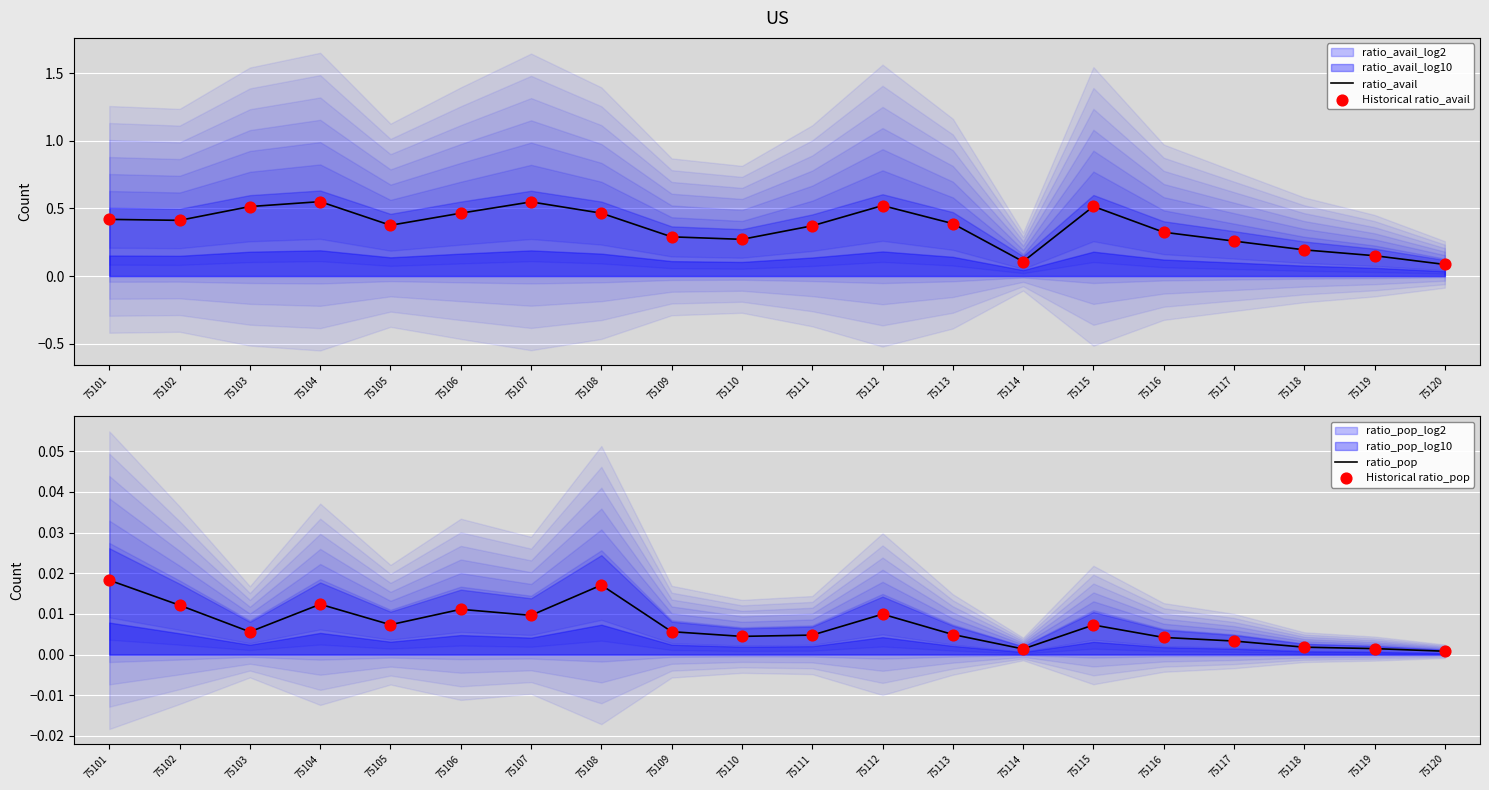

Which series has the largest total across all categories?

ratio_avail